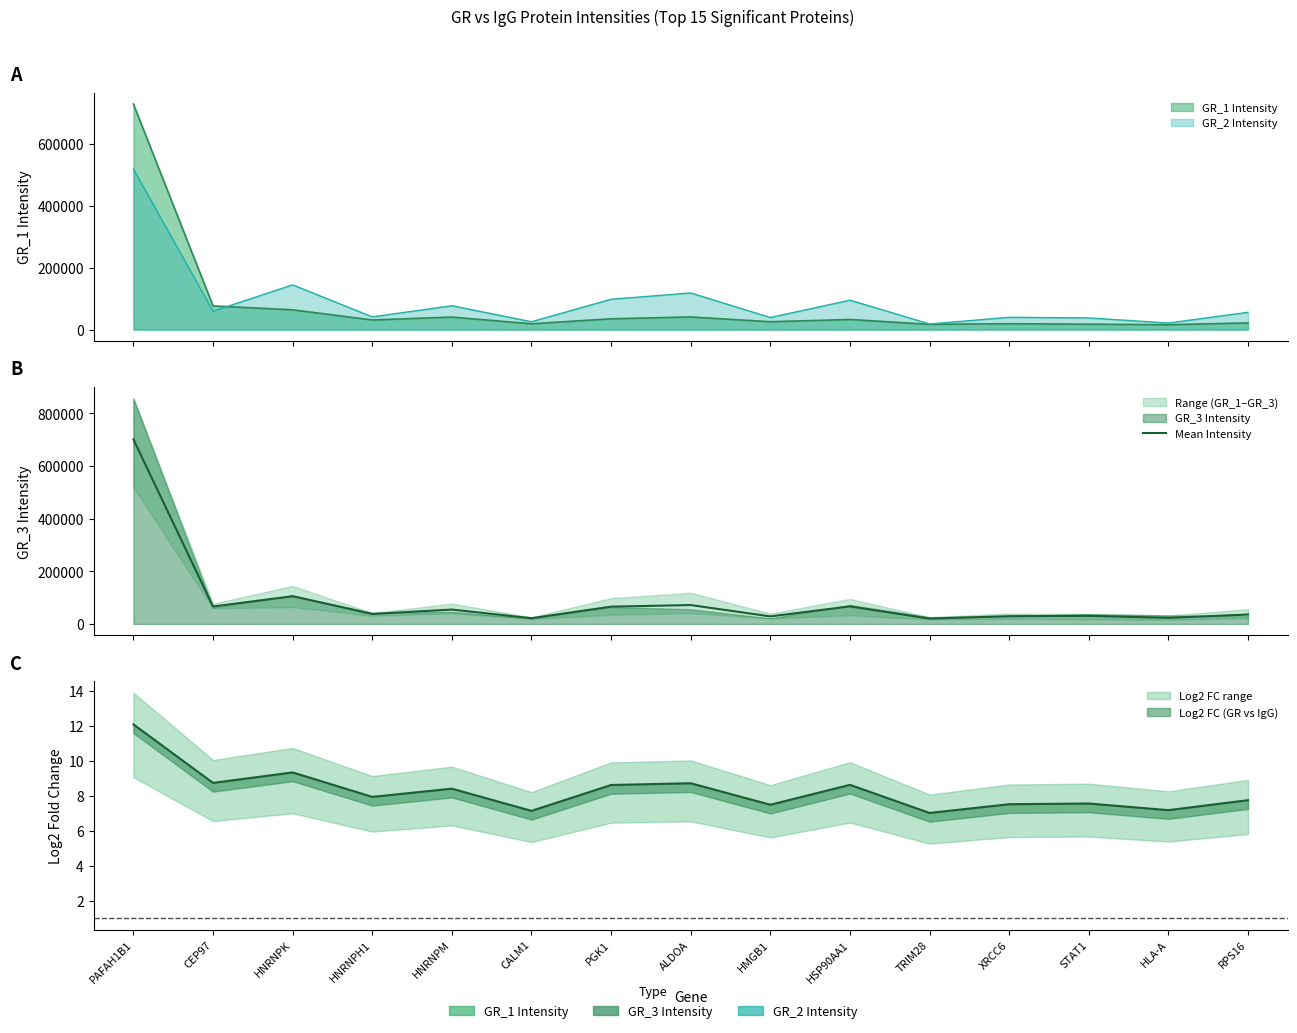

What is the label of the 3rd point from the right?

STAT1